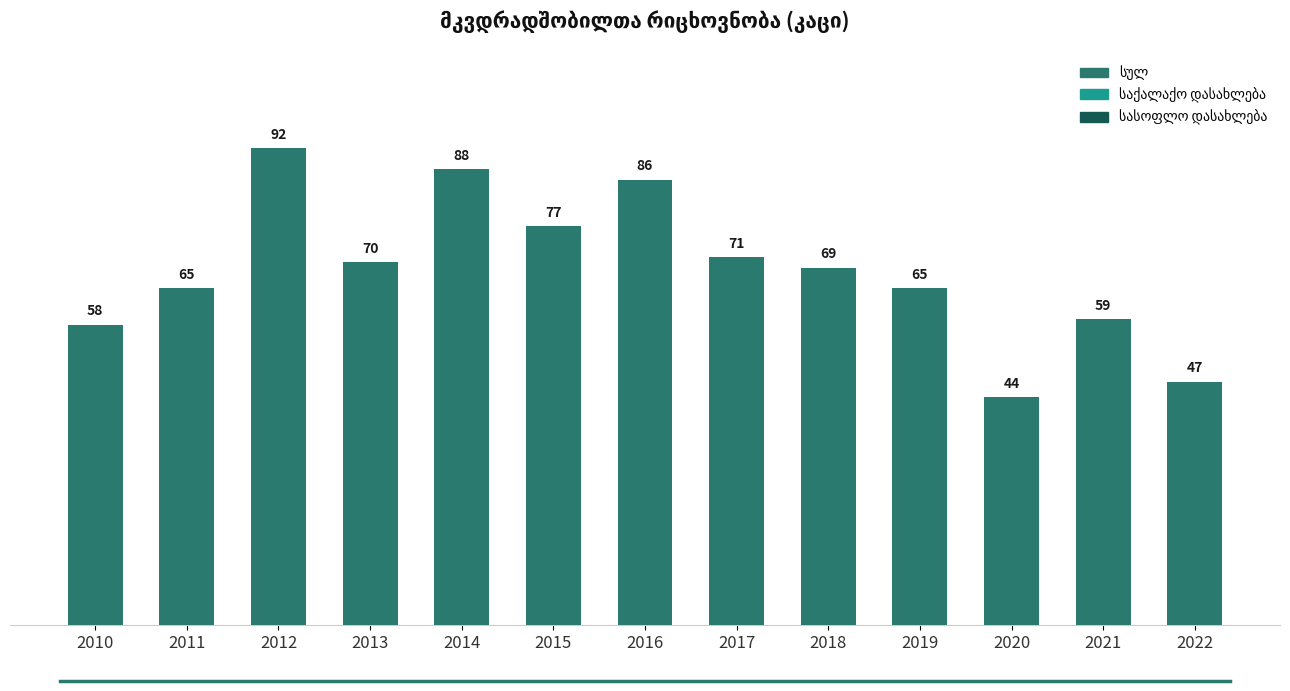

What is the difference between the maximum and minimum values?

48